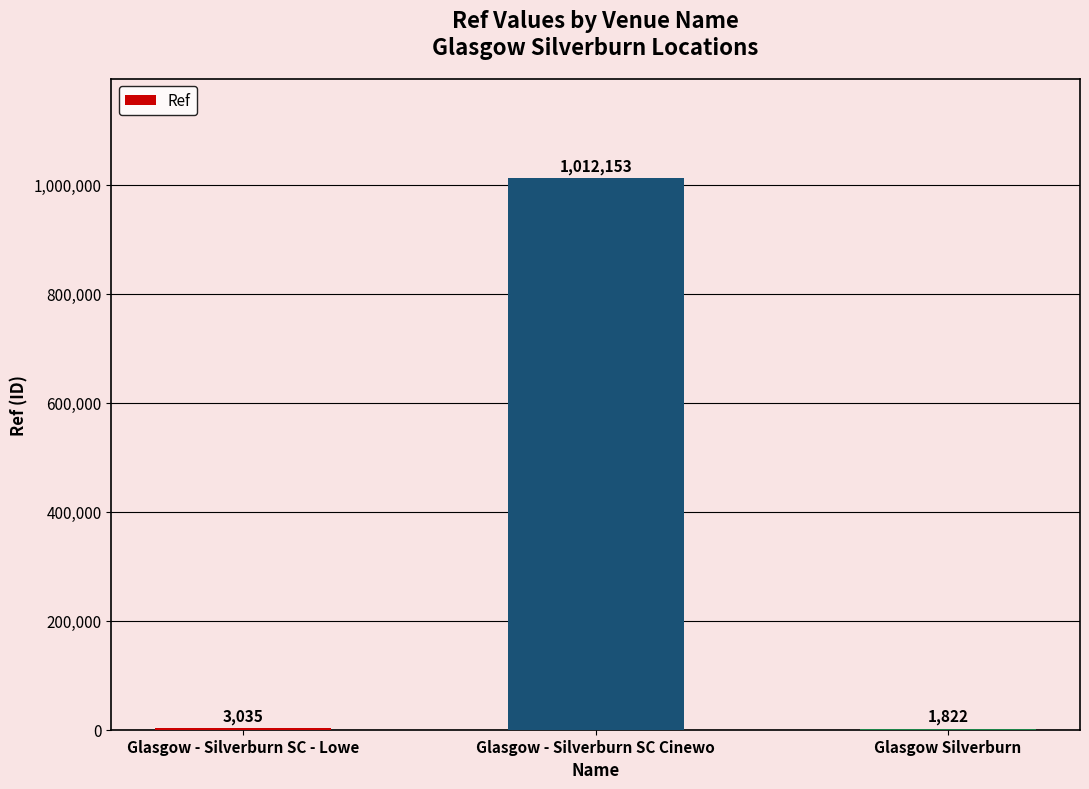

At which label is the value closest to 506987?

Glasgow - Silverburn SC - Lowe